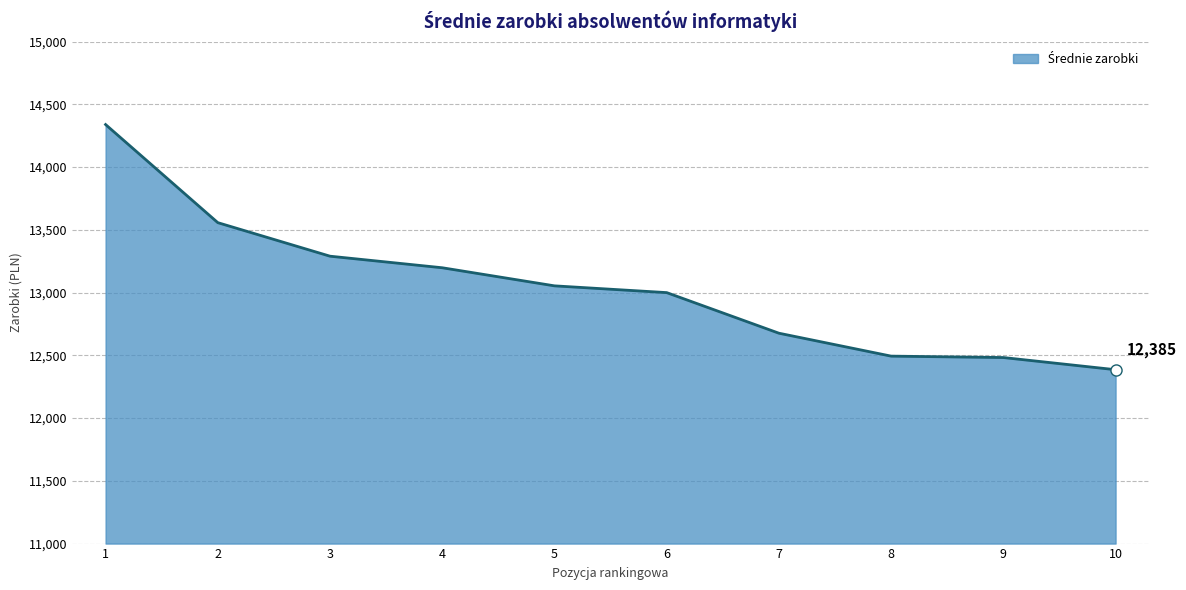

What is the maximum value shown in the chart?

14338.9